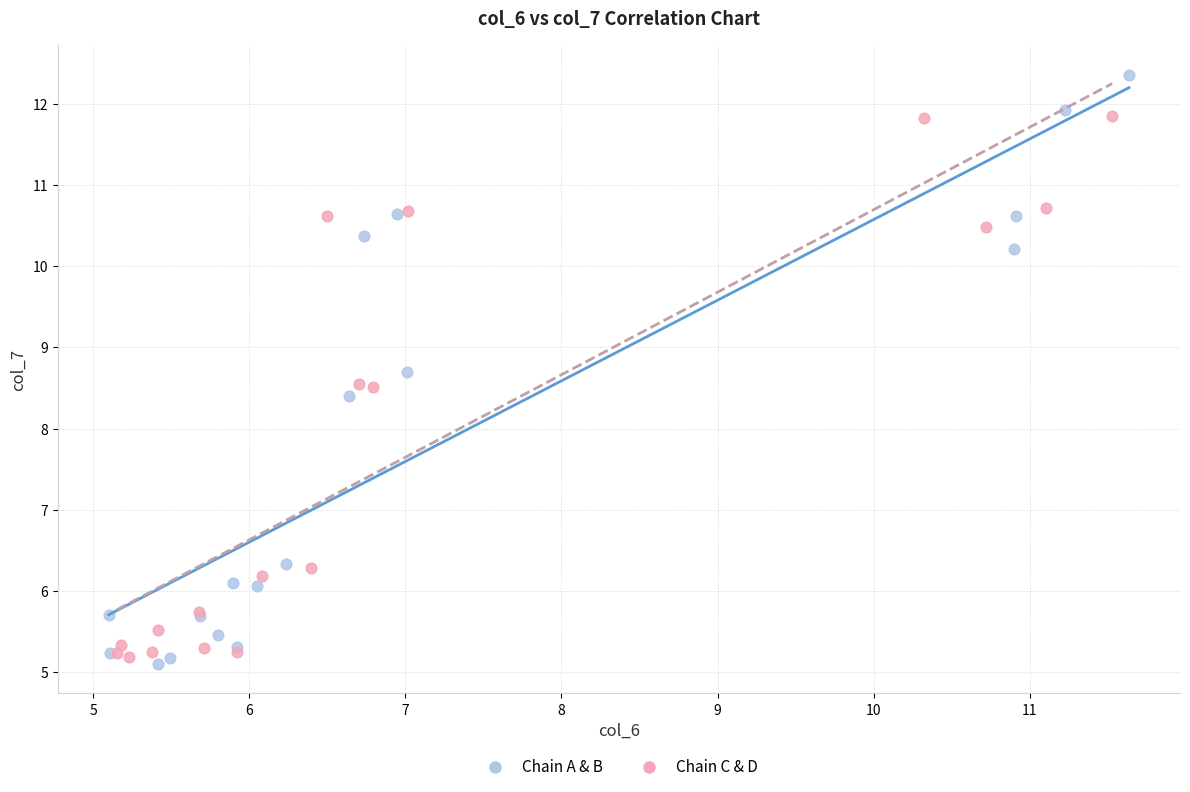

Which series has the largest Y range (max minus min)?

Chain A & B